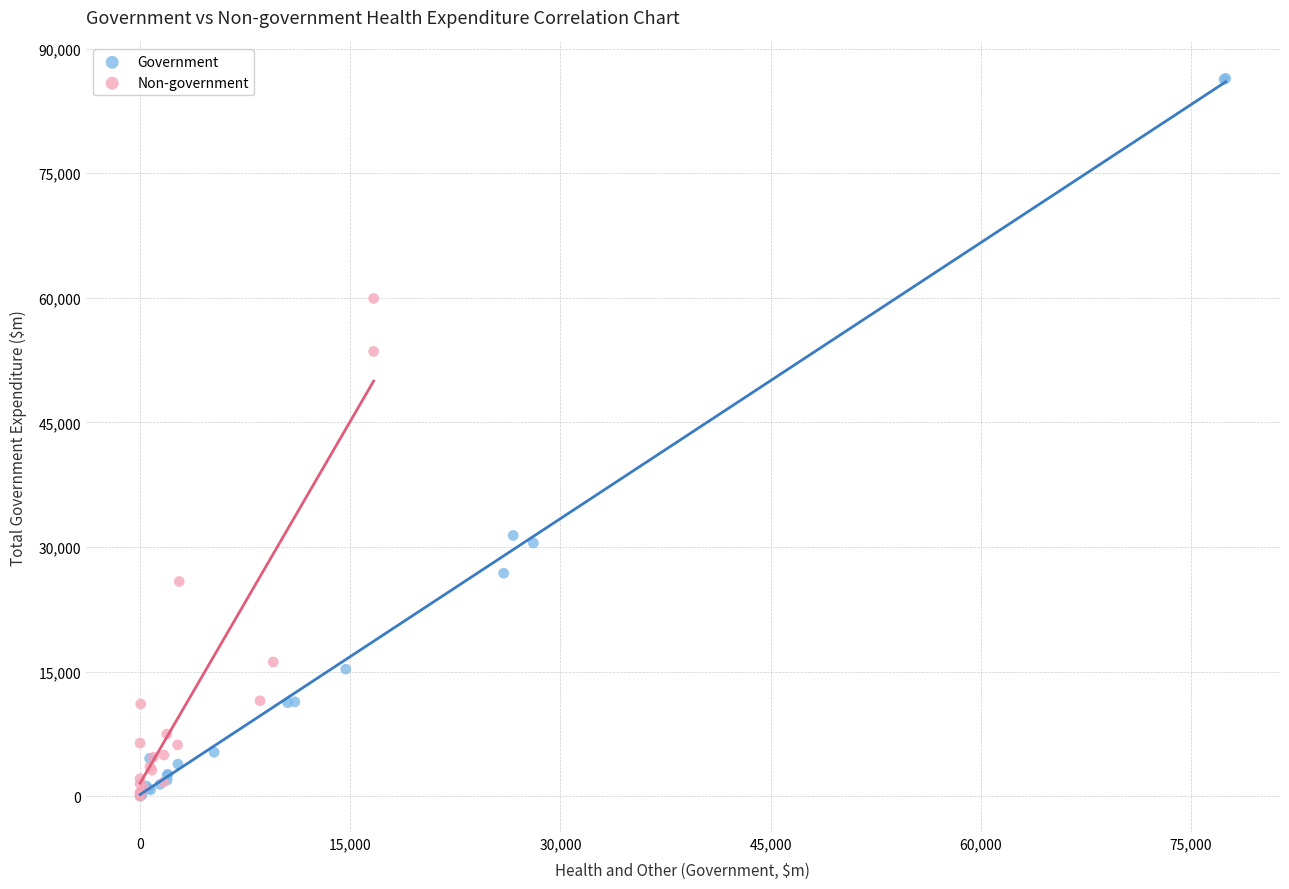

Which series has the largest Y range (max minus min)?

Government